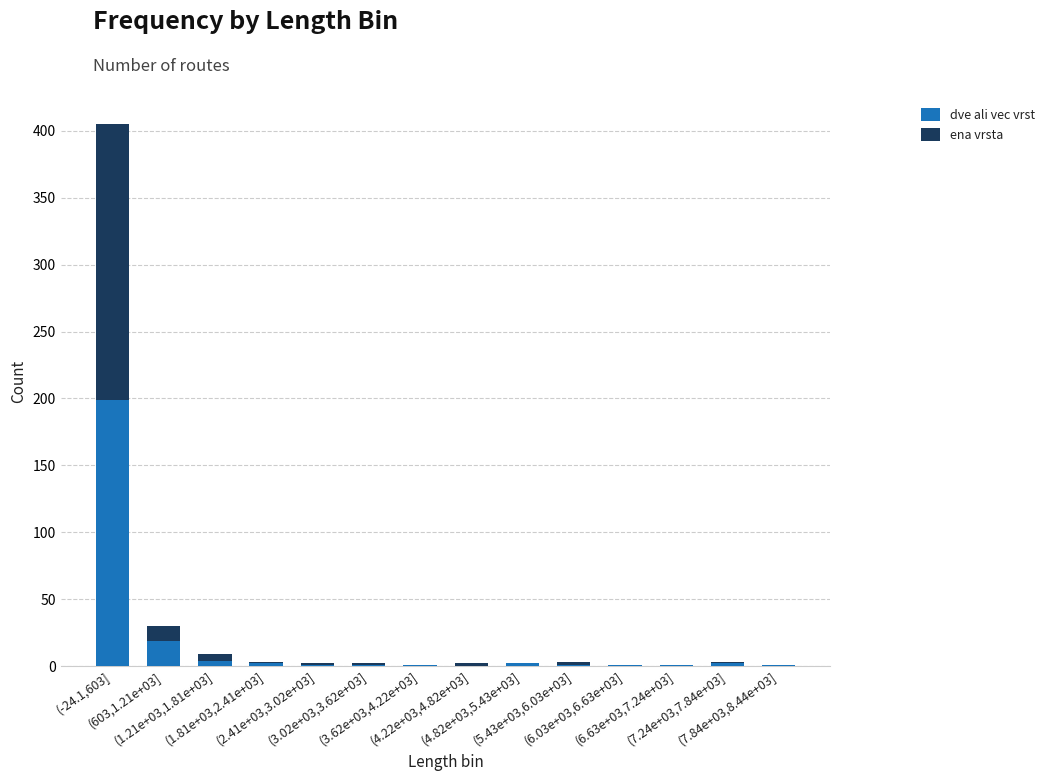

What are all the series names shown in the legend?

dve ali vec vrst, ena vrsta